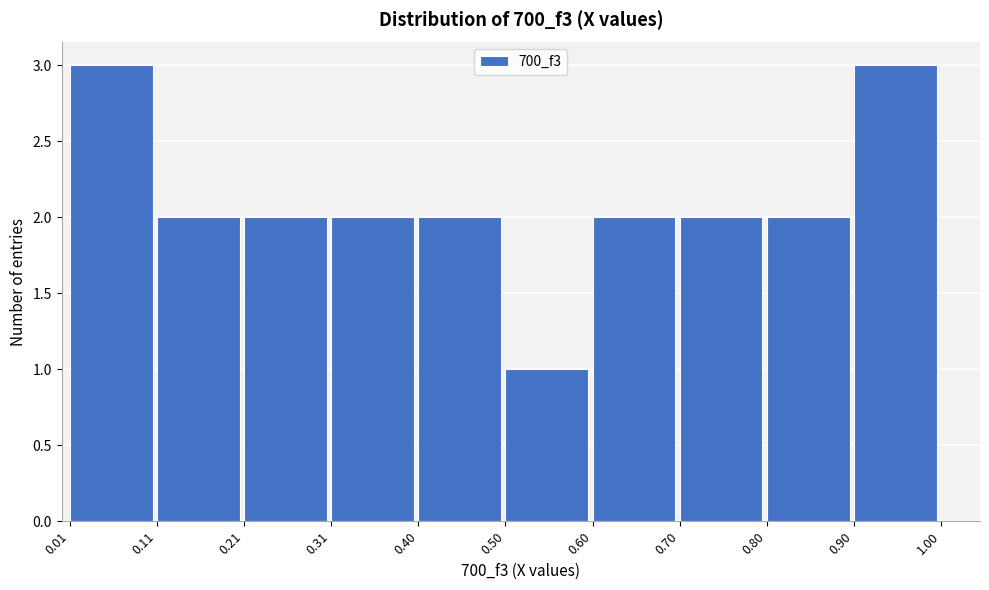

Reading left to right, list every bar in this chart as the range it spans on the x-axis followed by its height. The values are not printed on the chart, so give them approximately, as read against the axis.

0.01 to 0.11: 3
0.11 to 0.21: 2
0.21 to 0.31: 2
0.31 to 0.40: 2
0.40 to 0.50: 2
0.50 to 0.60: 1
0.60 to 0.70: 2
0.70 to 0.80: 2
0.80 to 0.90: 2
0.90 to 1.00: 3